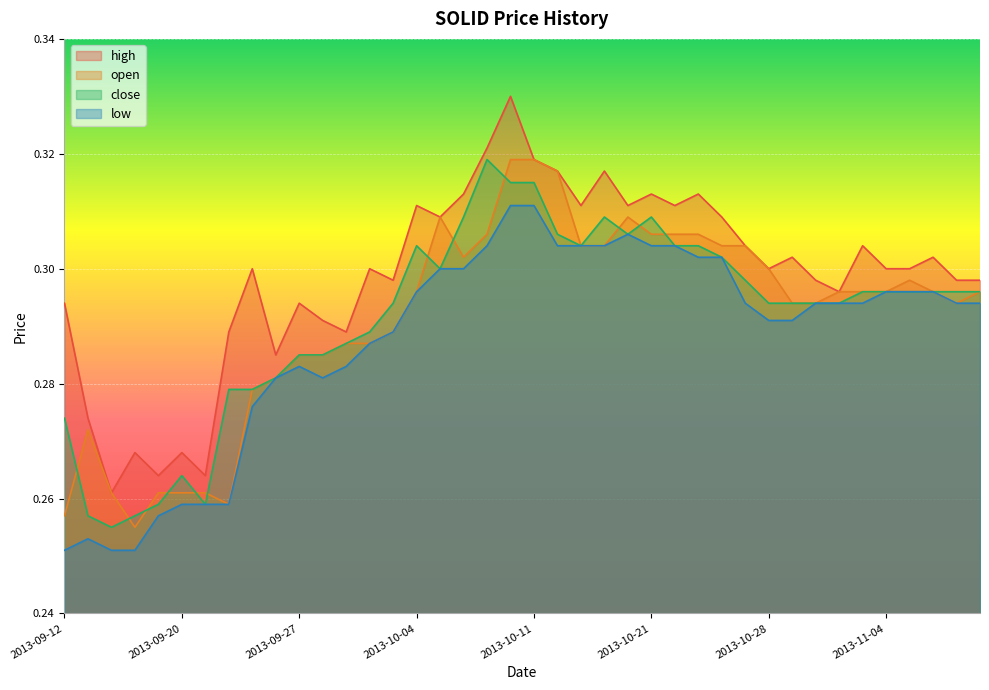

The value of open at 2013-09-20 is 0.2. True or false?

False